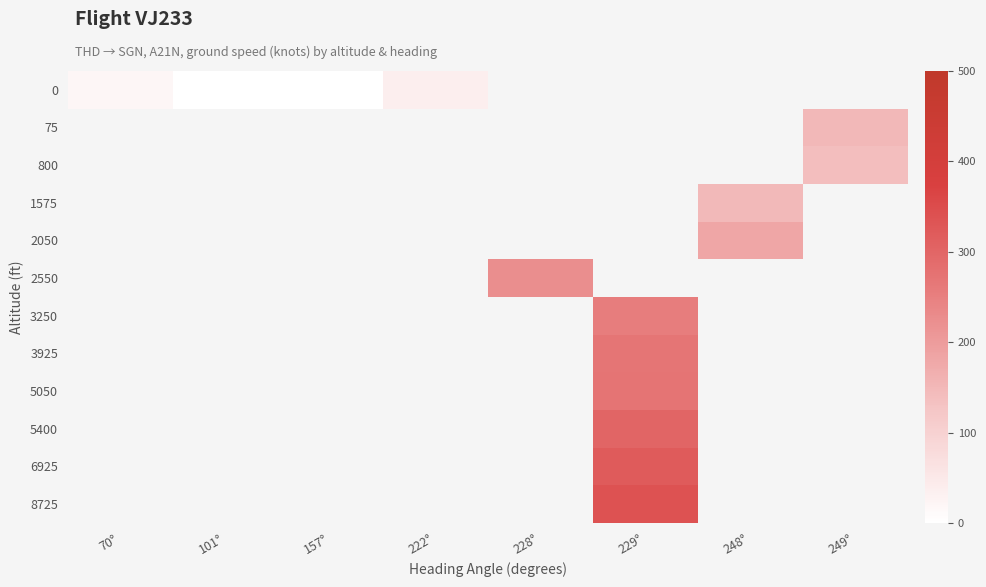

At 222°, list the series in order from largest to smallest.

0, 75, 800, 1575, 2050, 2550, 3250, 3925, 5050, 5400, 6925, 8725